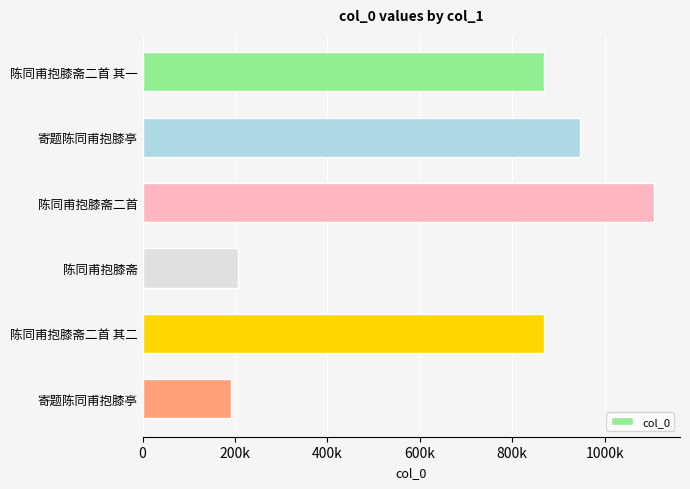

Does the chart contain any negative values?

No